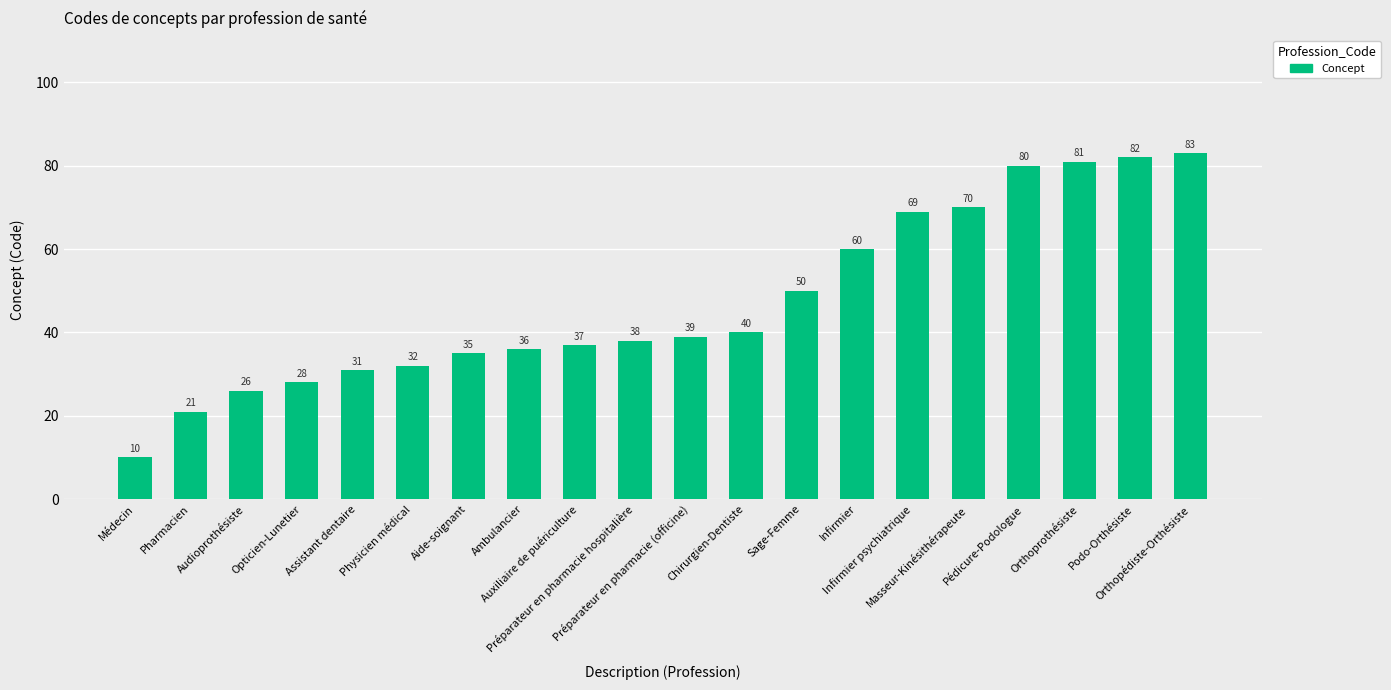

What is the maximum value shown in the chart?

83